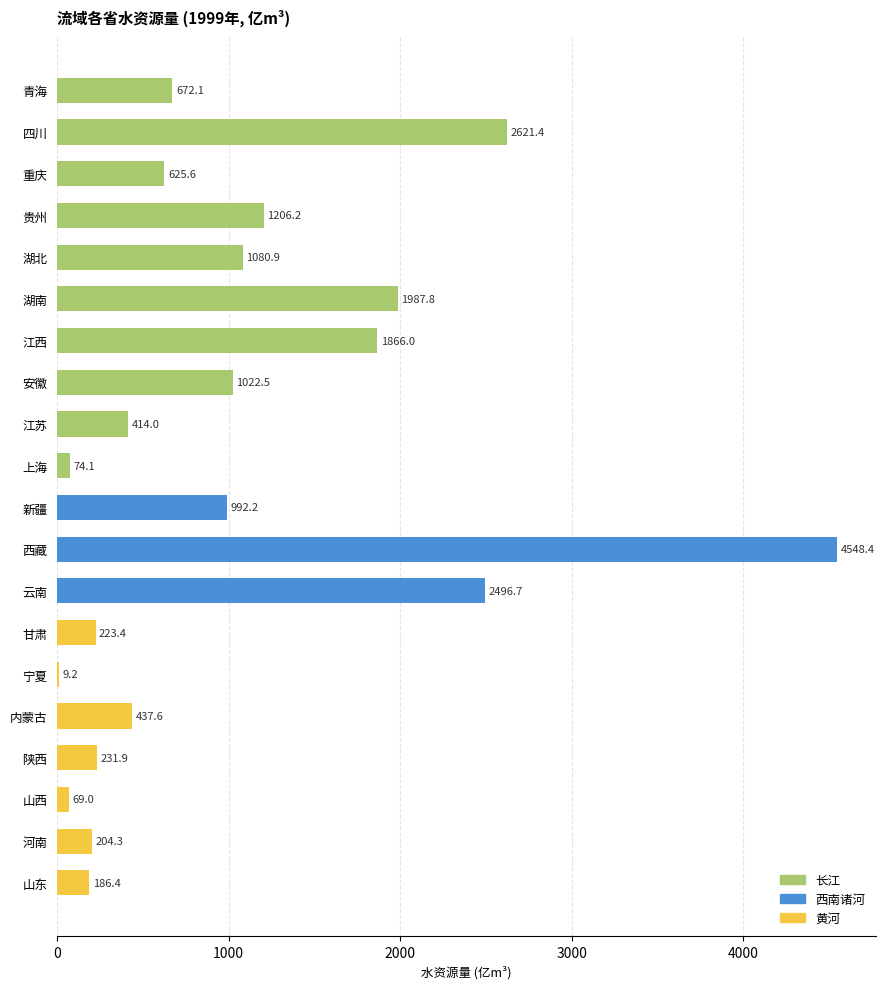

What is the approximate value at 湖北?

1080.9